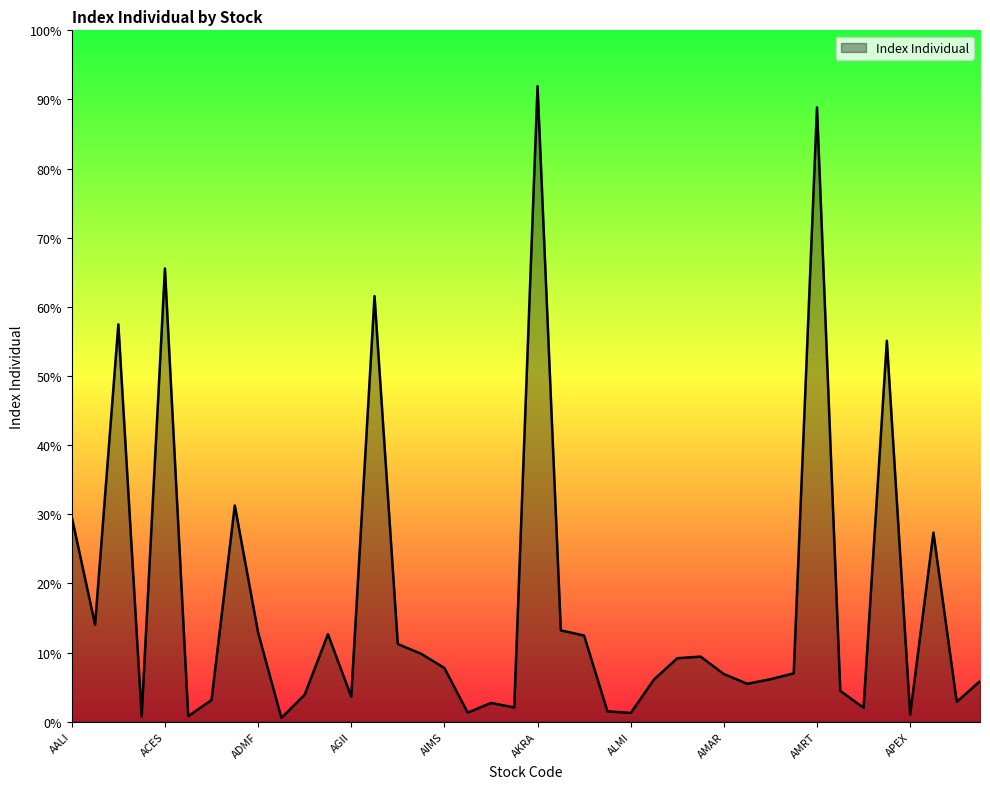

Is this an area chart (filled region under the line)?

Yes